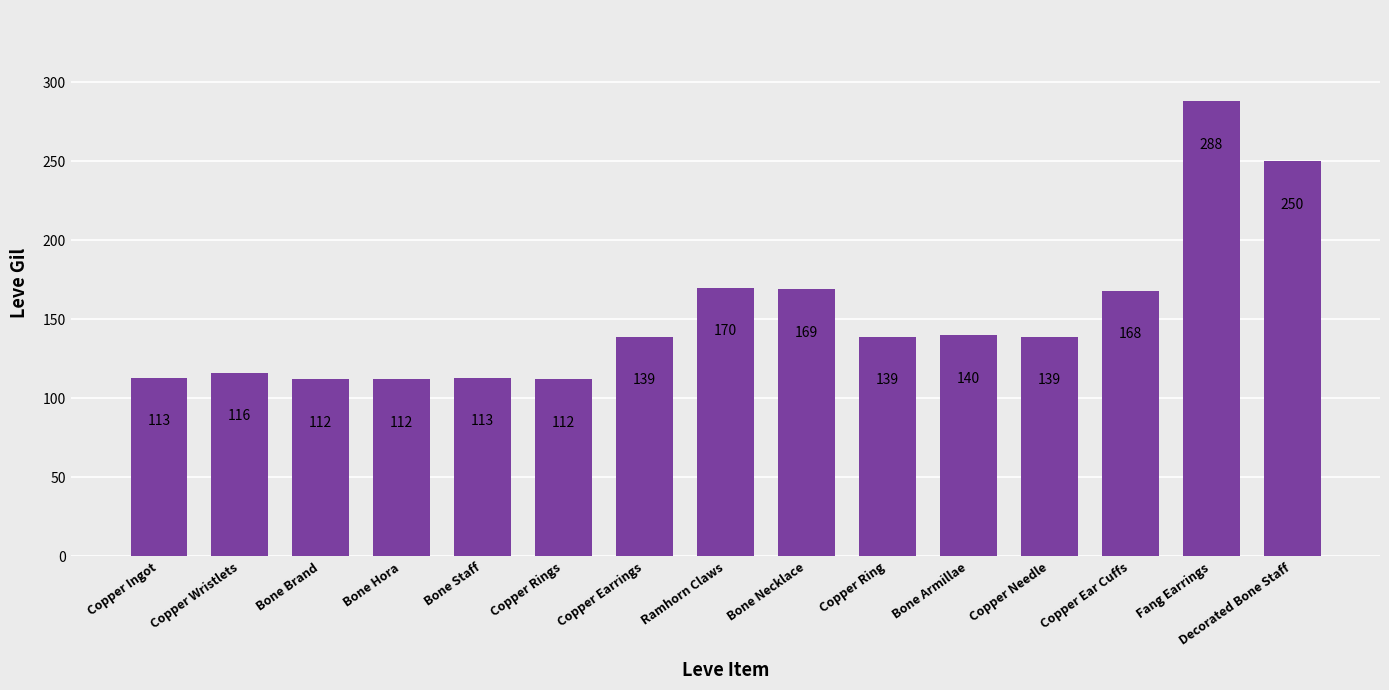

What is the sum of the values at Ramhorn Claws and Copper Earrings?

309